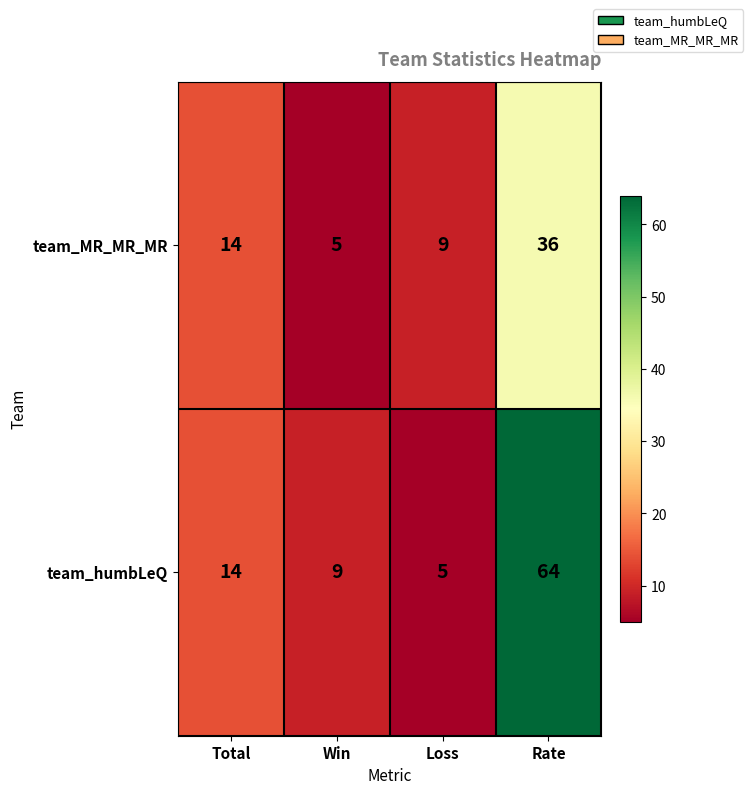

Which series has the largest total across all categories?

team_humbLeQ